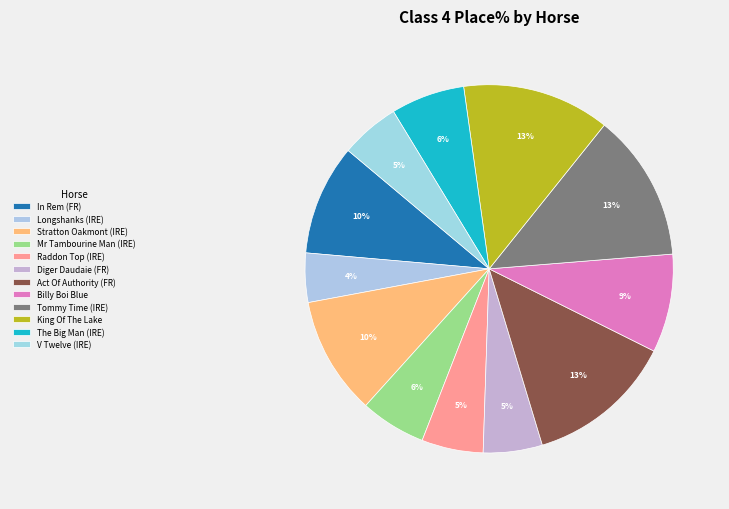

Does Longshanks (IRE) represent more than half of the total?

No